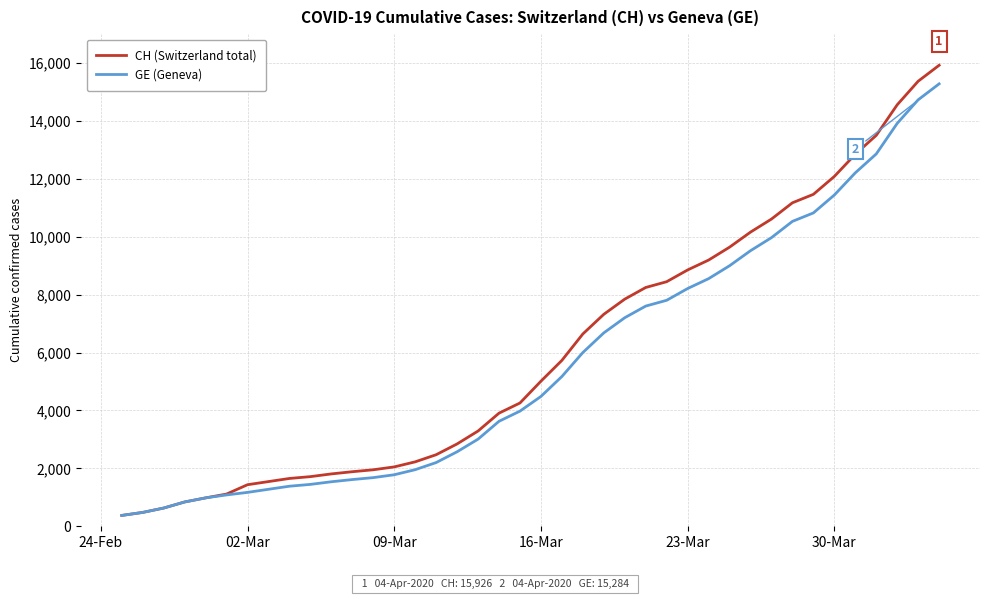

Which series has the widest spread of values?

CH (Switzerland total)